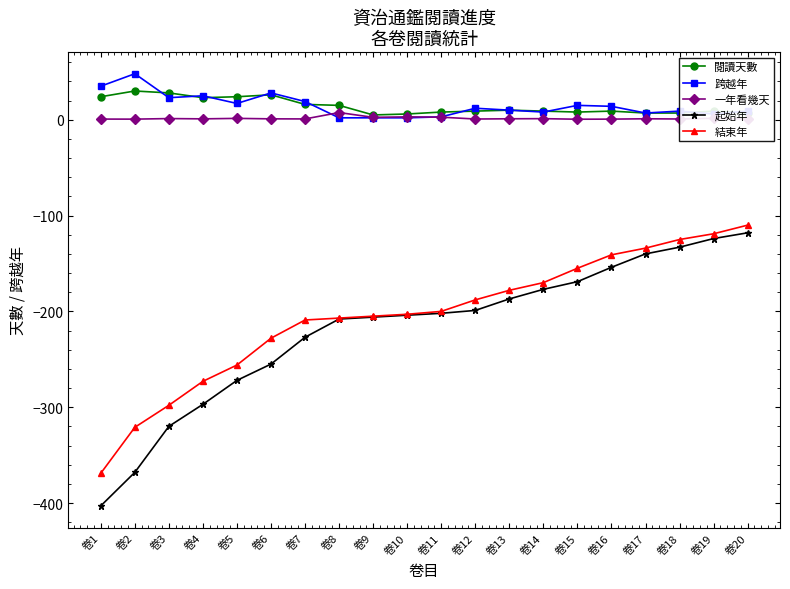

How many lines are shown in the chart?

5